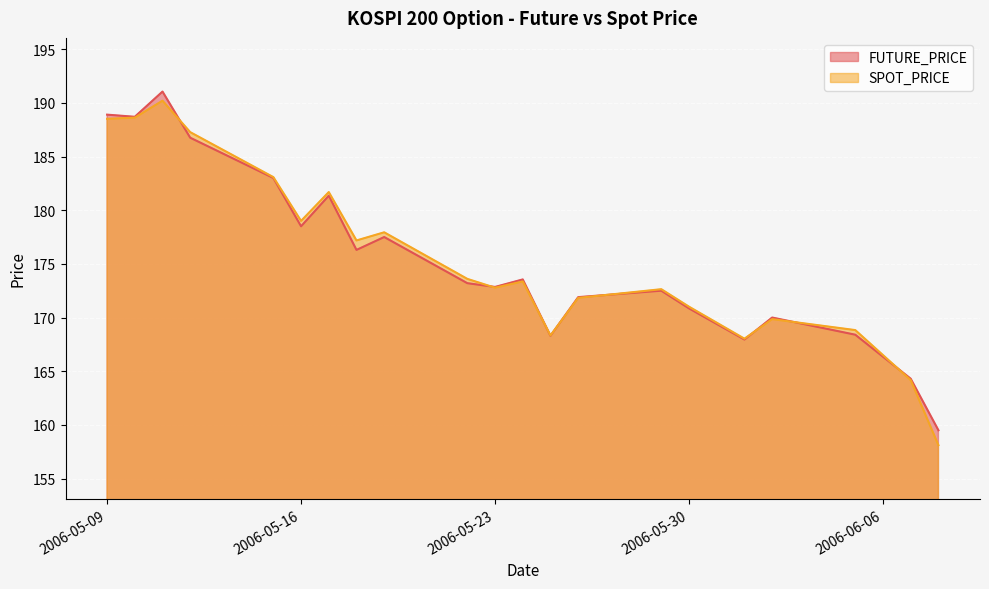

Which series has the largest total across all categories?

SPOT_PRICE